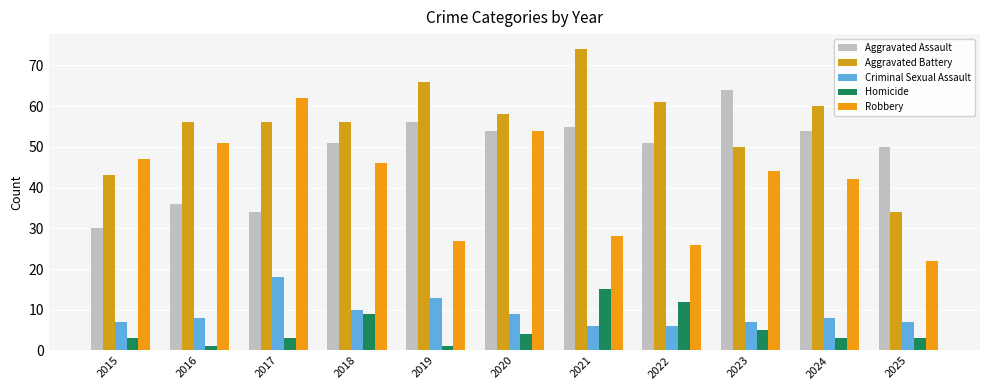

Reading right to left, transcribe all the data shown in this chart.

Aggravated Assault: 2025=50	2024=54	2023=64	2022=51	2021=55	2020=54	2019=56	2018=51	2017=34	2016=36	2015=30
Aggravated Battery: 2025=34	2024=60	2023=50	2022=61	2021=74	2020=58	2019=66	2018=56	2017=56	2016=56	2015=43
Criminal Sexual Assault: 2025=7	2024=8	2023=7	2022=6	2021=6	2020=9	2019=13	2018=10	2017=18	2016=8	2015=7
Homicide: 2025=3	2024=3	2023=5	2022=12	2021=15	2020=4	2019=1	2018=9	2017=3	2016=1	2015=3
Robbery: 2025=22	2024=42	2023=44	2022=26	2021=28	2020=54	2019=27	2018=46	2017=62	2016=51	2015=47